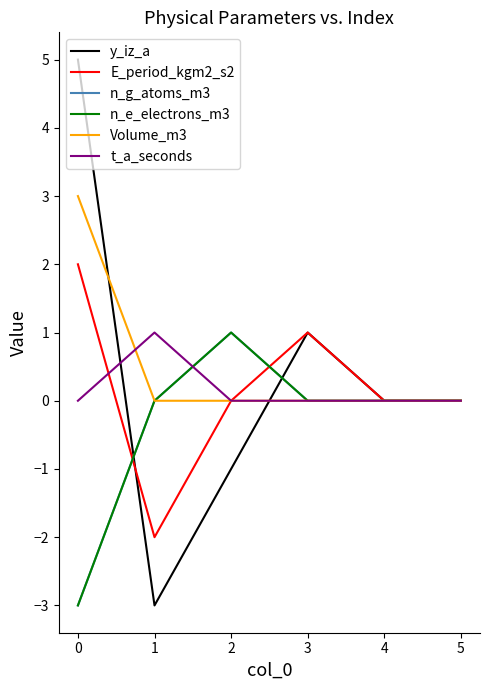

Does the chart display data point markers on the line(s)?

No